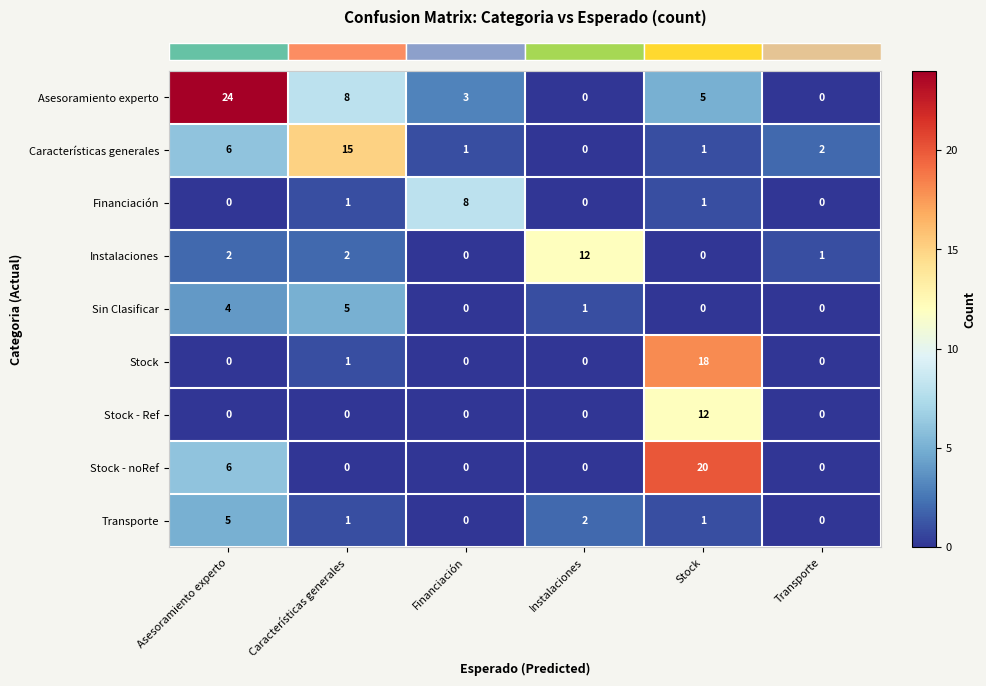

At which label is Transporte closest to 2?

Instalaciones